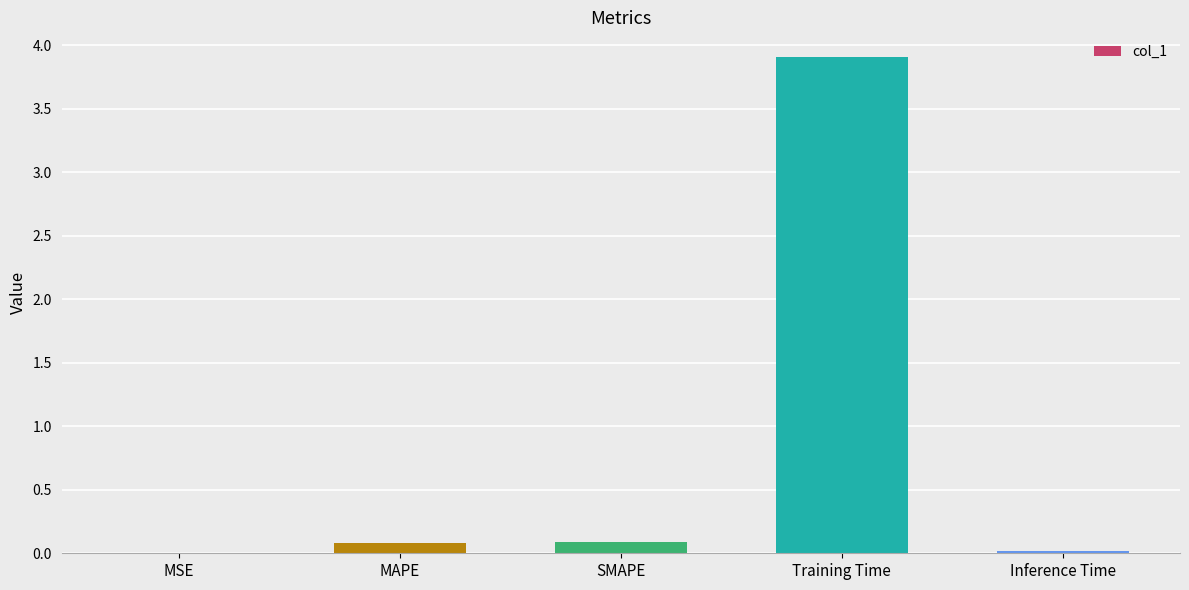

What is the sum of all values?

4.1